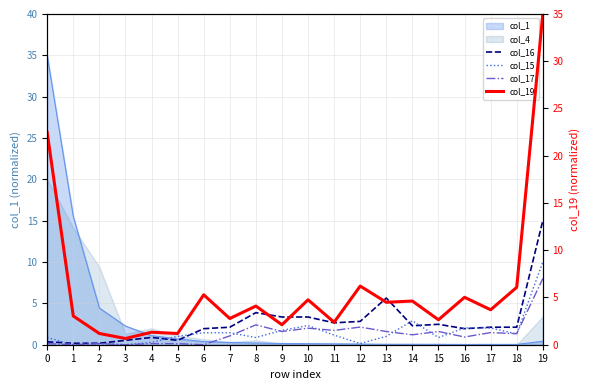

The value of col_17 at 14 is 1.2. True or false?

True